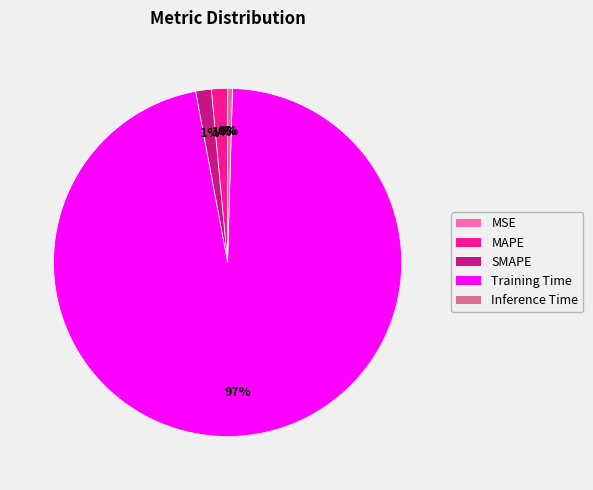

To the nearest percent, what is the average slice percentage?

20%